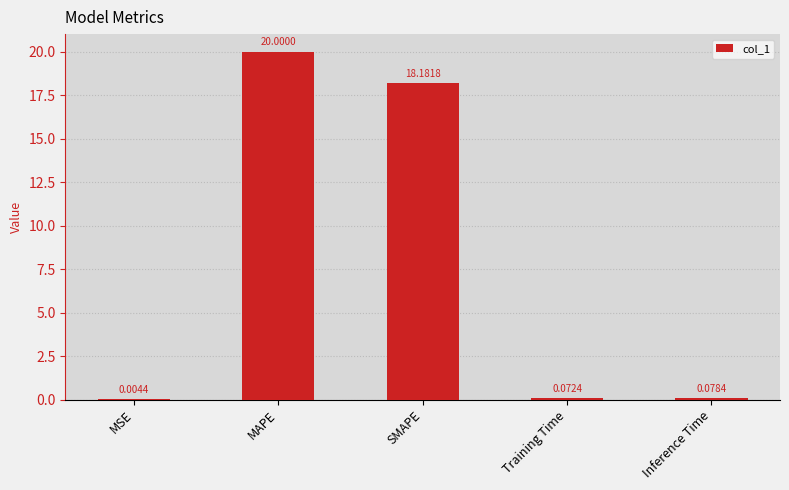

Which label corresponds to the largest value in the chart?

MAPE